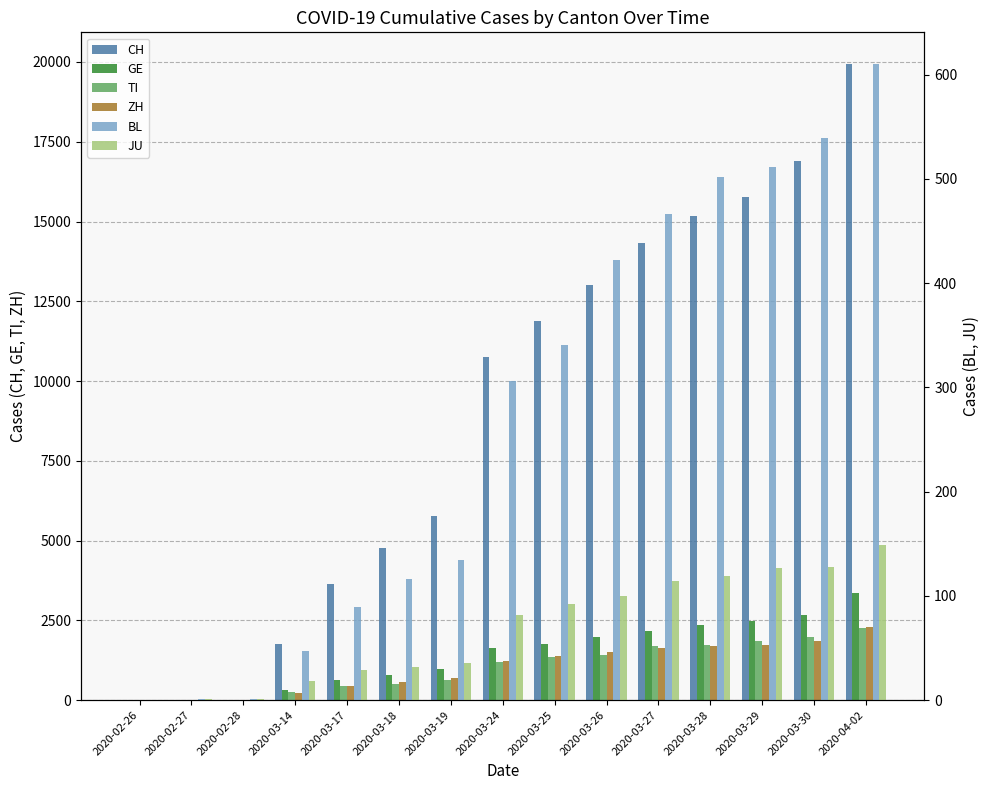

The CH series shows 14337 at 2020-03-27. True or false?

True